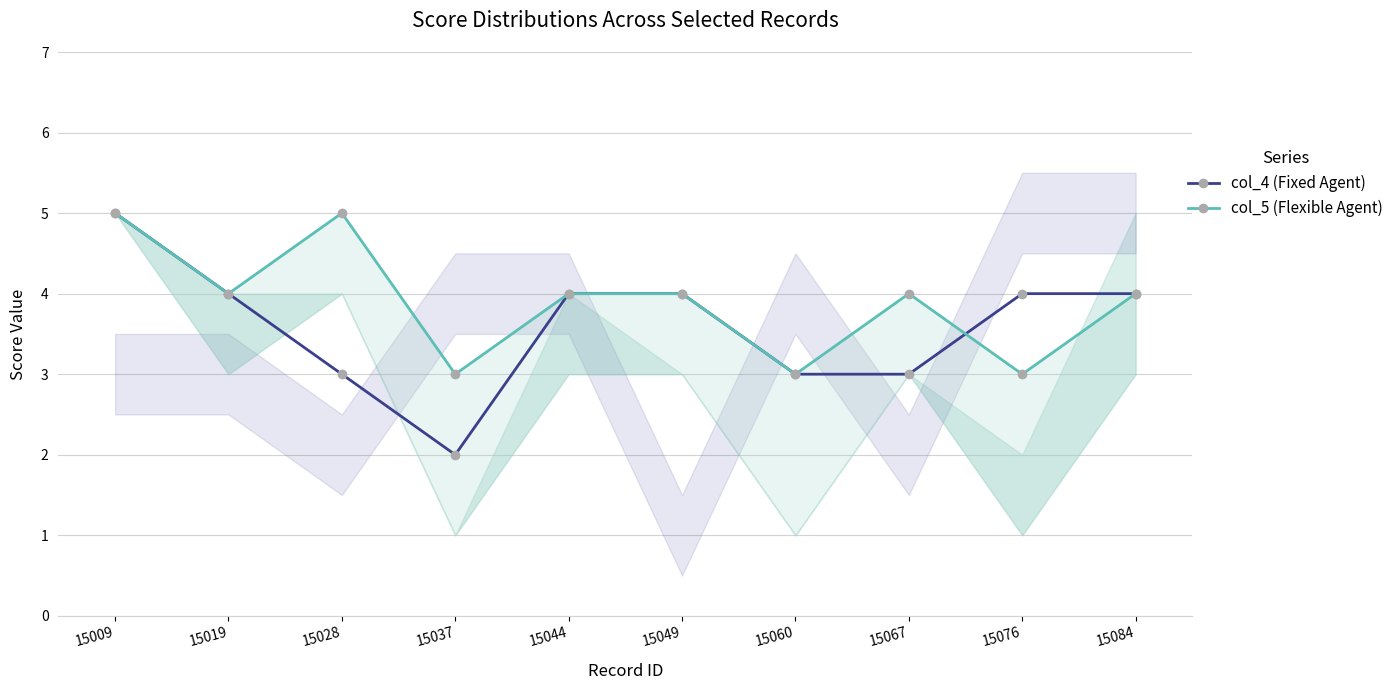

List the series in order of their peak value, highest first.

col_4 (Fixed Agent), col_5 (Flexible Agent)